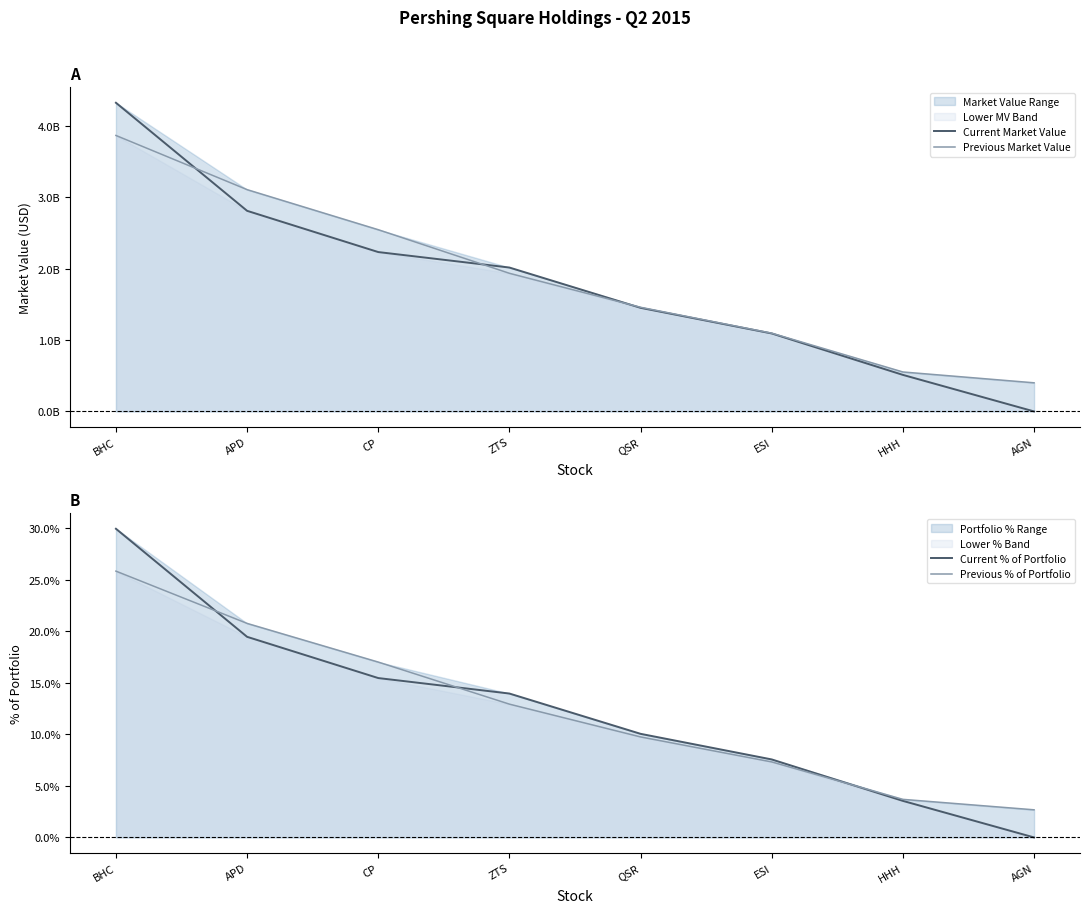

Where does the Current Market Value series first go above 2016712000?

BHC